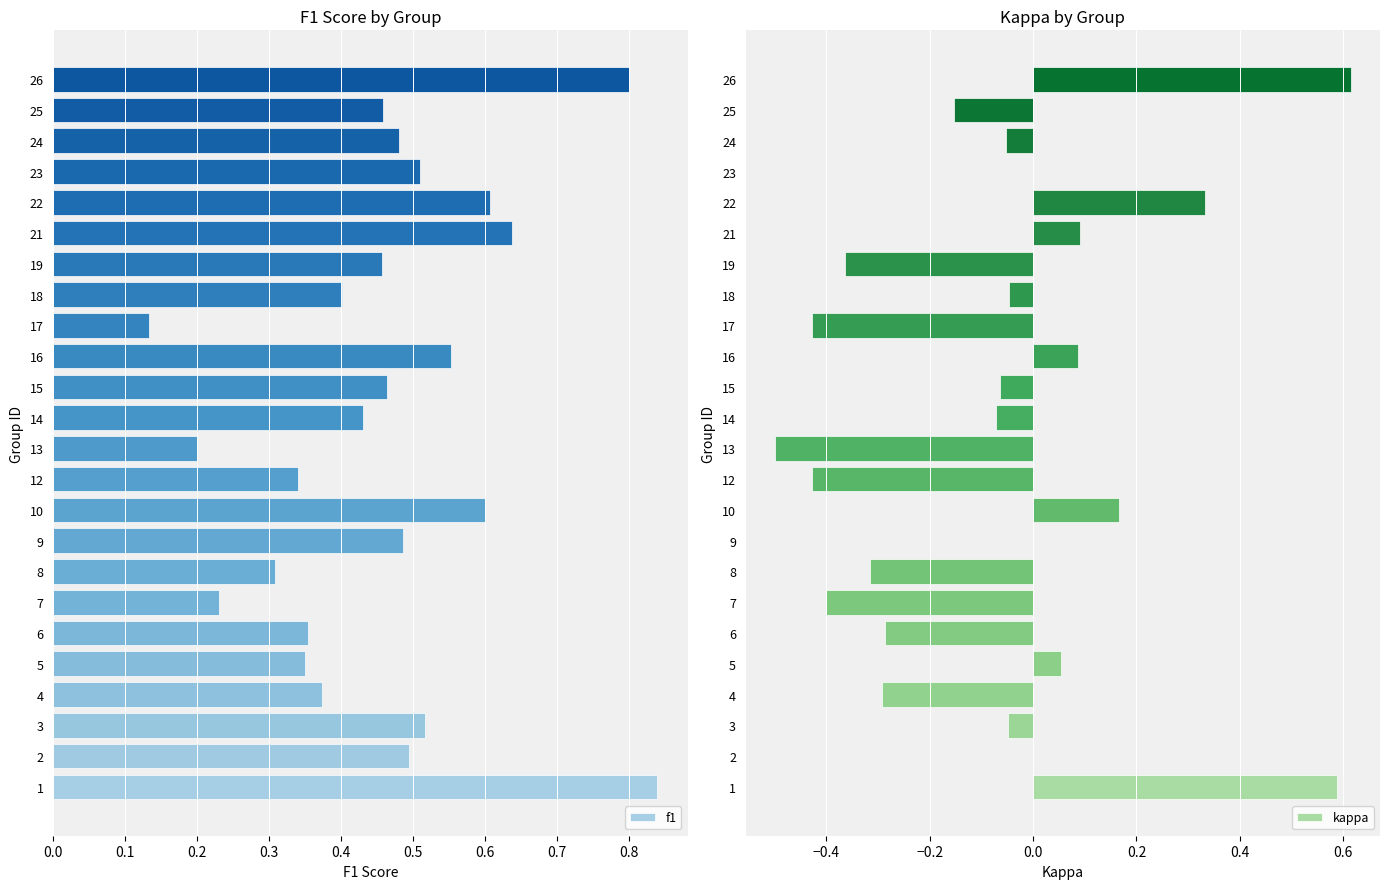

How many distinct data groups are displayed?

2